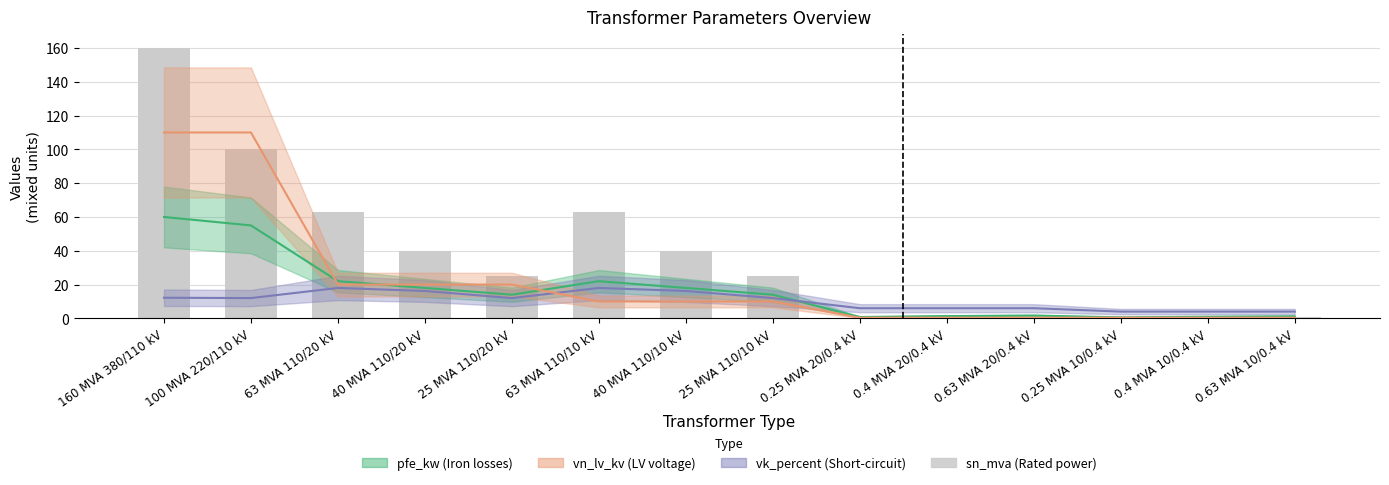

What is the difference between the maximum and minimum values in the vn_lv_kv series?

109.6